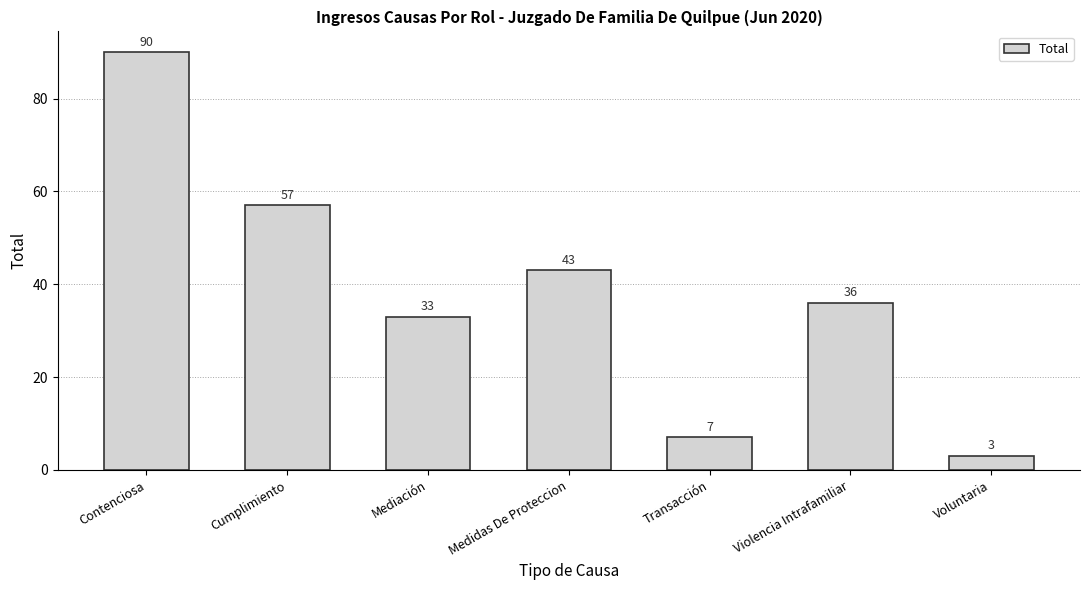

What is the value of the 6th bar from the left?

36